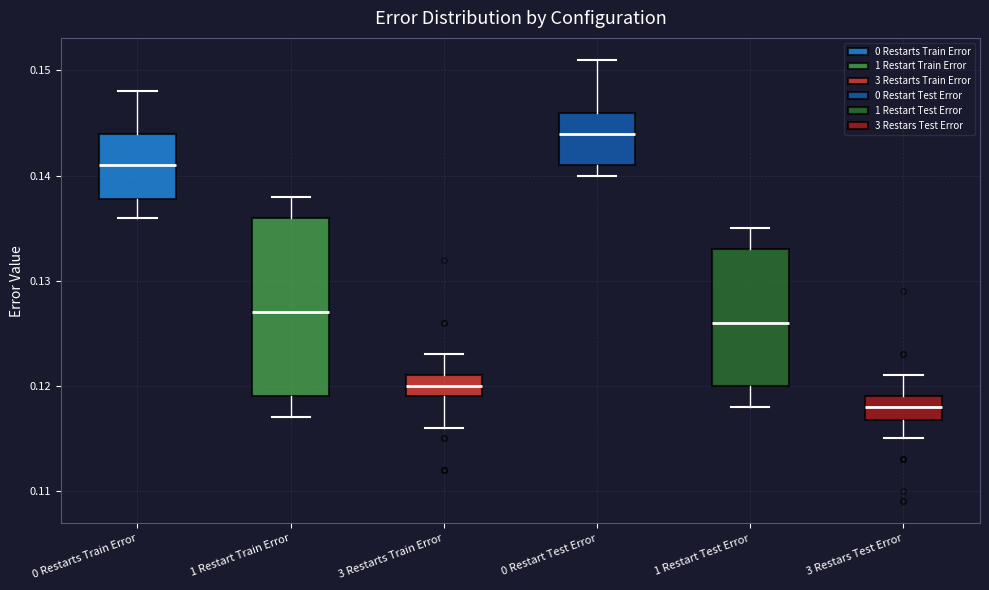

Reading left to right, read every box against the y-axis: the position of its median line, the range the box covers, and the ends of its whiskers. The values are not printed on the chart, so give them approximately, as read against the axis.

0 Restarts Train Error: median 0.141, box 0.138 to 0.144, whiskers 0.136 to 0.148
1 Restart Train Error: median 0.127, box 0.119 to 0.136, whiskers 0.117 to 0.138
3 Restarts Train Error: median 0.120, box 0.119 to 0.121, whiskers 0.116 to 0.123
0 Restart Test Error: median 0.144, box 0.141 to 0.146, whiskers 0.140 to 0.151
1 Restart Test Error: median 0.126, box 0.120 to 0.133, whiskers 0.118 to 0.135
3 Restars Test Error: median 0.118, box 0.117 to 0.119, whiskers 0.115 to 0.121